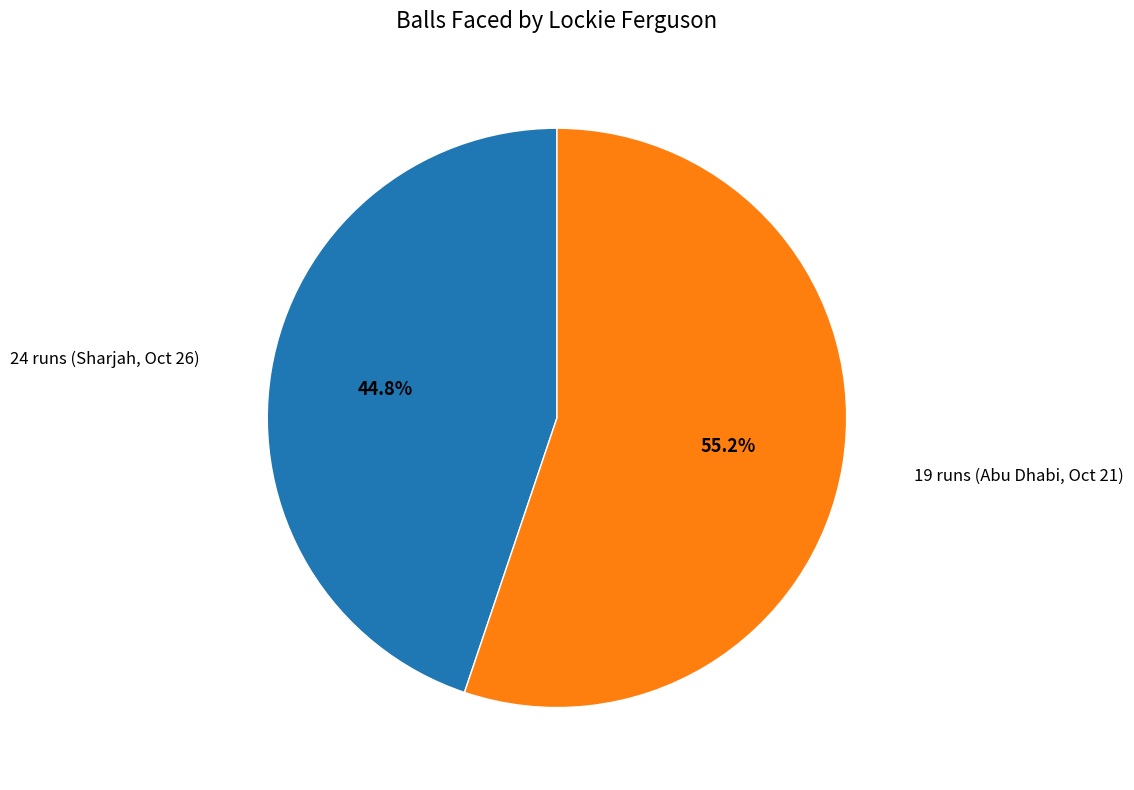

Which category accounts for the majority?

19 runs (Abu Dhabi, Oct 21)